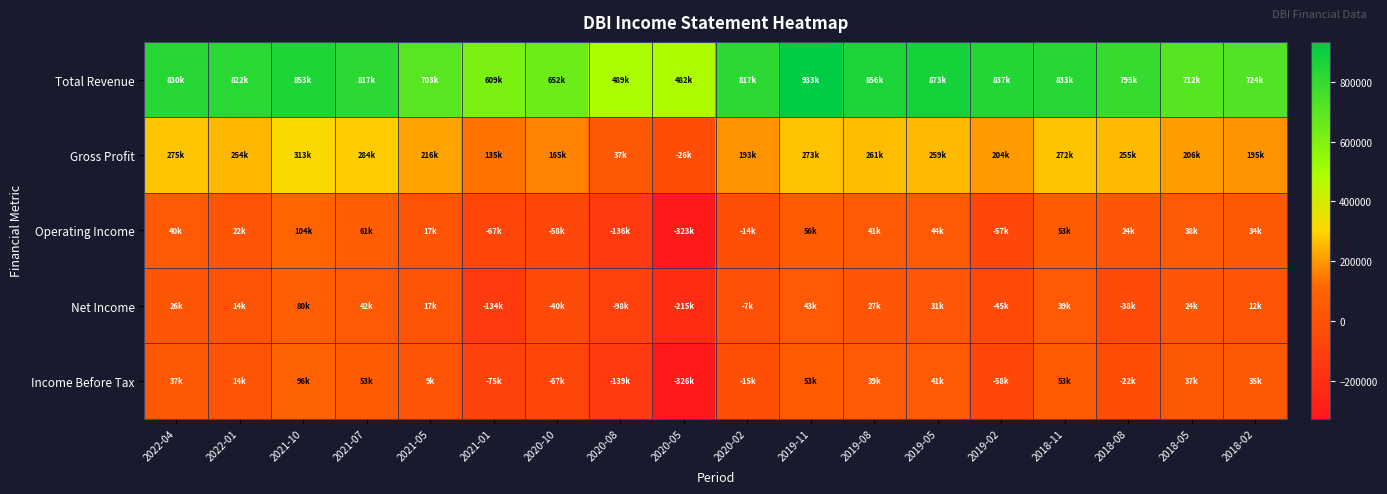

Which series has the largest total across all categories?

Total Revenue